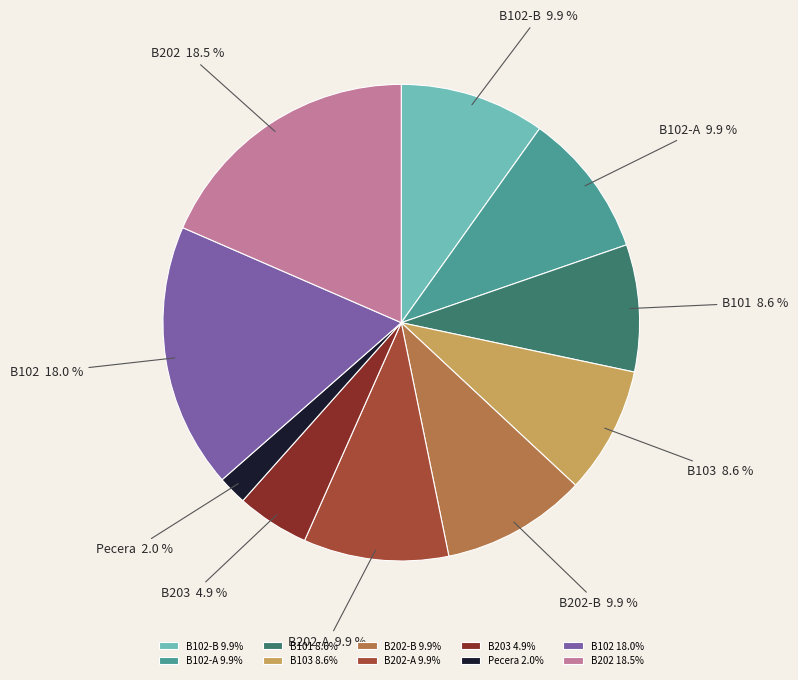

Between Pecera and B102, which is larger?

B102